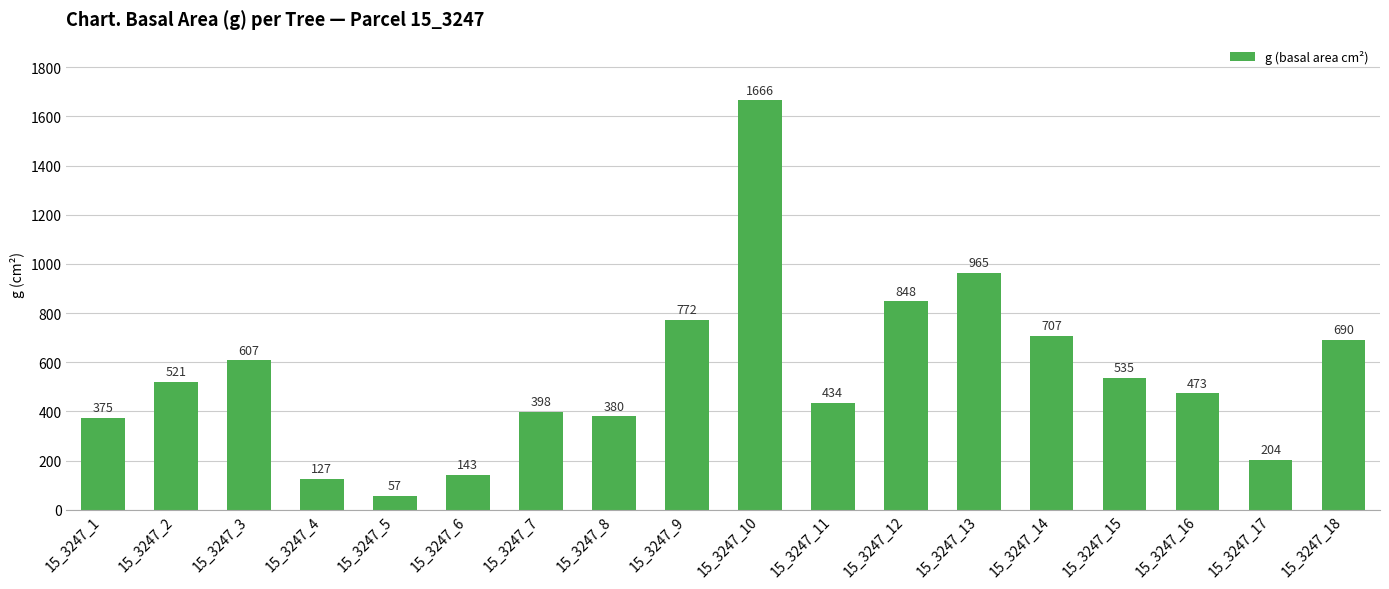

What is the approximate value at 15_3247_10?

1665.5